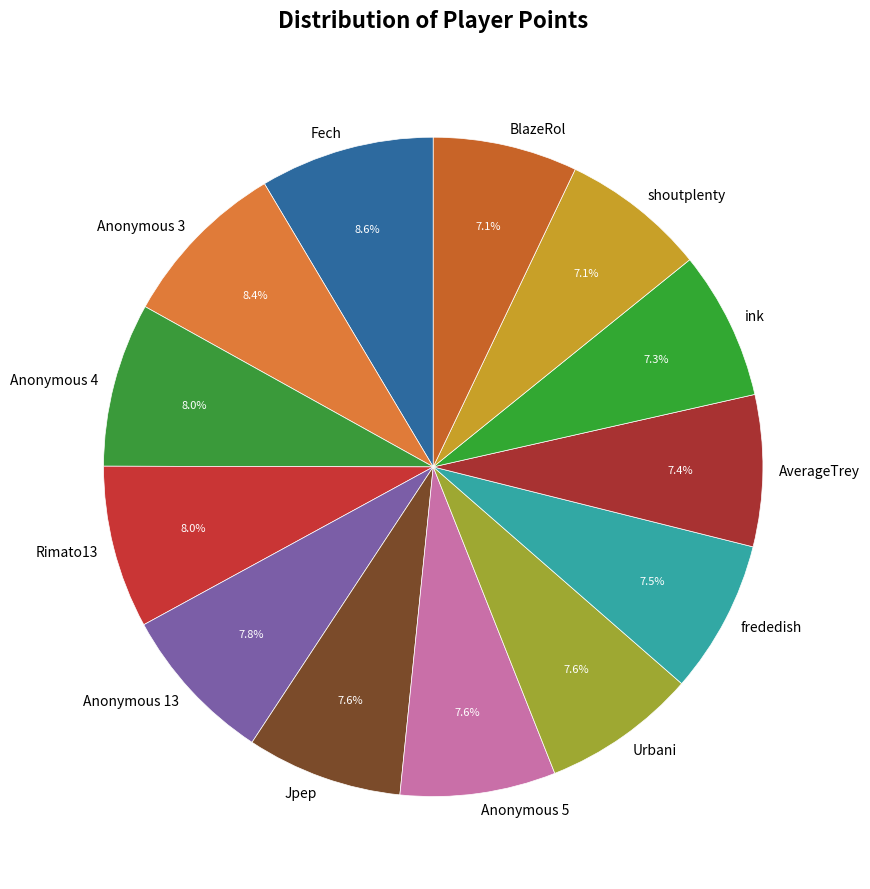

What portion of the pie excludes frededish?

92.5%